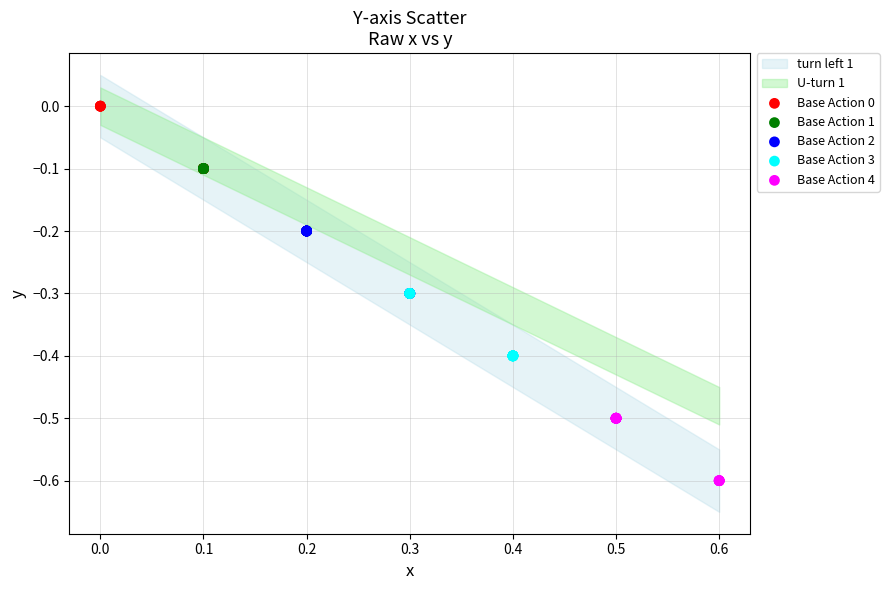

Which series reaches the minimum Y coordinate?

Base Action 4